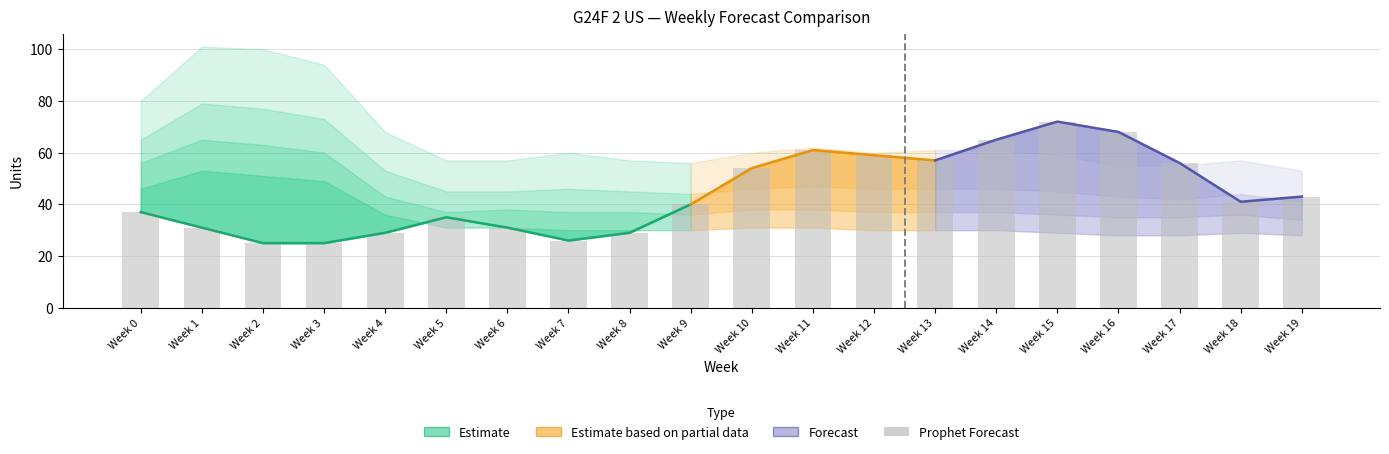

Reading left to right, extract all data points from this chart.

37	31	25	25	29	35	31	26	29	40	54	61	59	57	65	72	68	56	41	43